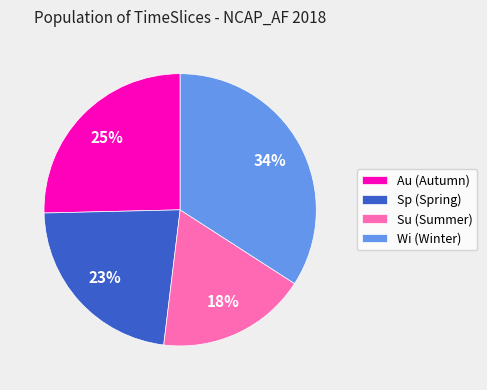

Count the number of slices in the pie.

4